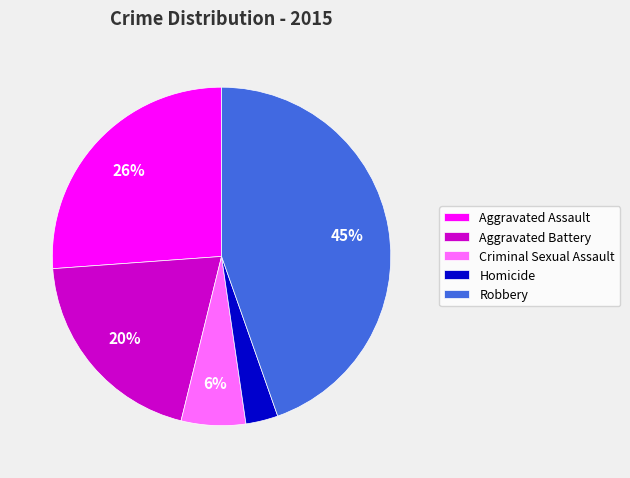

To the nearest percent, what is the difference between the largest and smallest slice percentages?

42%